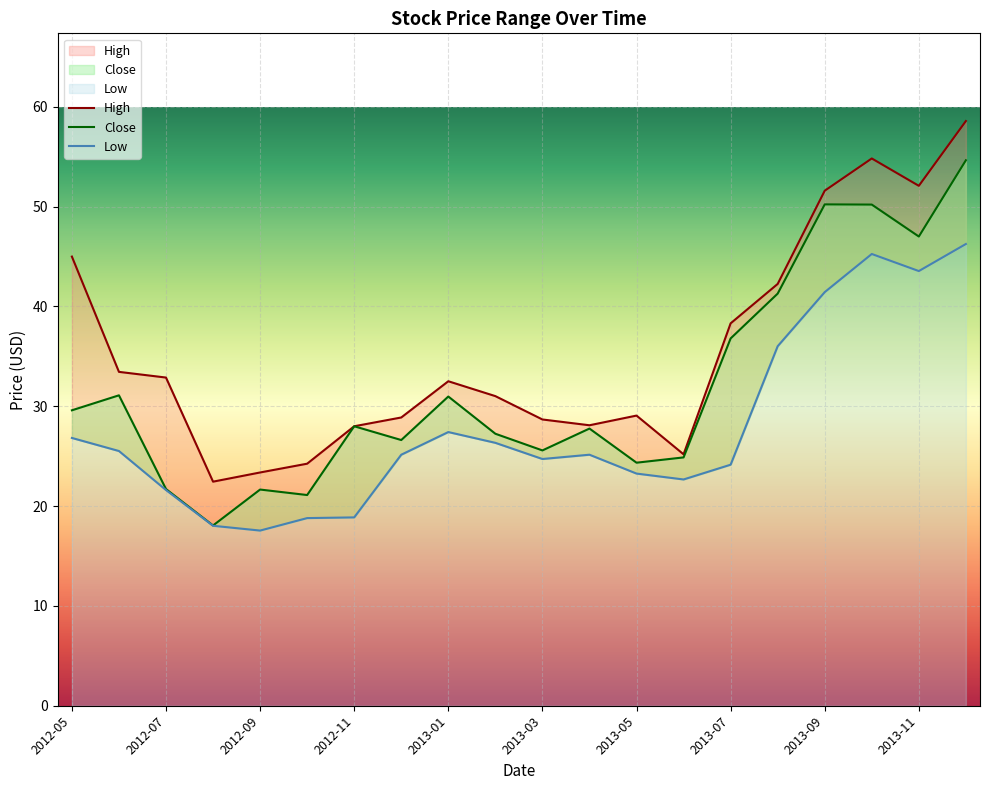

Between 2012-05 and 2013-05, which is larger?

2012-05